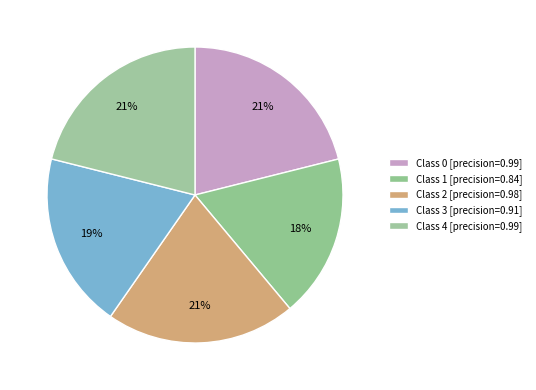

To the nearest percent, what is the average slice percentage?

20%